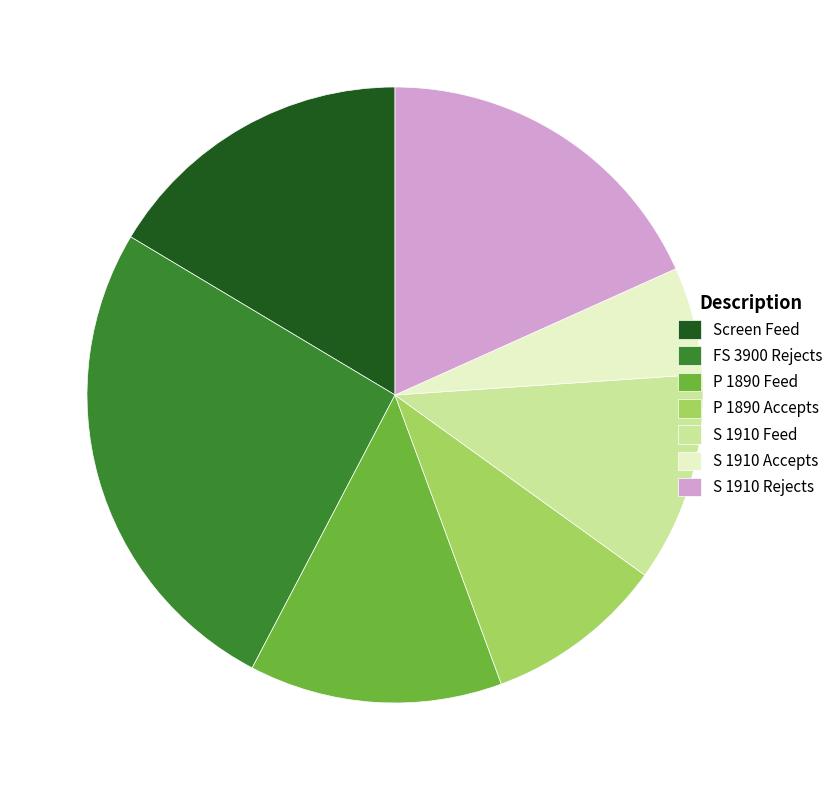

Is Screen Feed the majority of the pie?

No